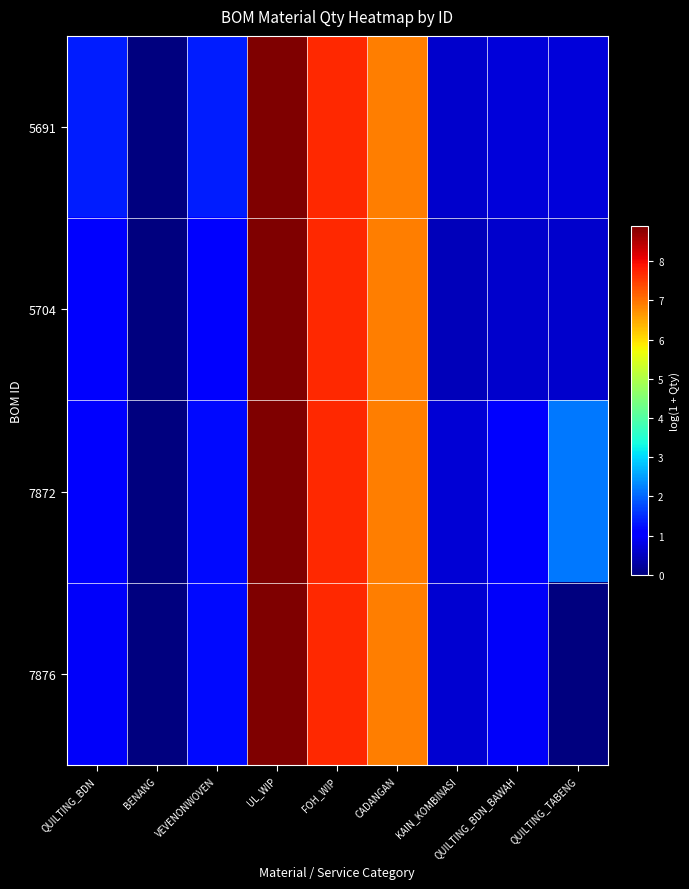

Which has a higher value, KAIN_KOMBINASI or QUILTING_BDN_BAWAH?

QUILTING_BDN_BAWAH